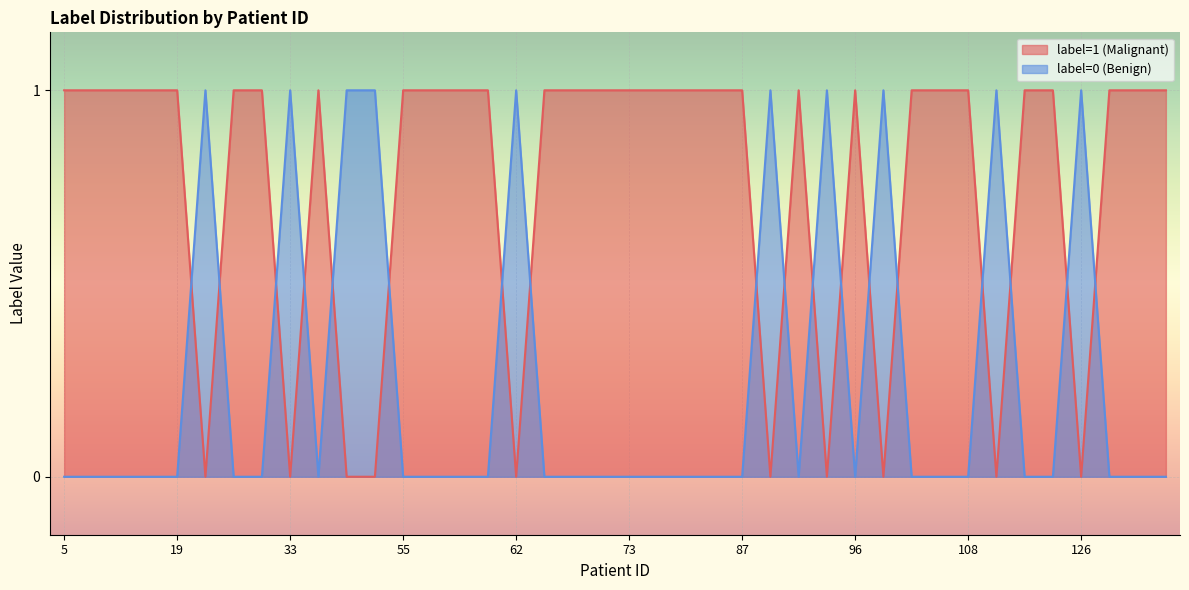

List the labels in order of label=0 (Benign) value, largest first.

21, 33, 43, 48, 62, 88, 90, 100, 110, 126, 5, 6, 7, 17, 19, 24, 30, 41, 55, 56, 57, 60, 66, 67, 68, 73, 75, 79, 83, 87, 89, 96, 103, 105, 108, 115, 117, 127, 128, 129